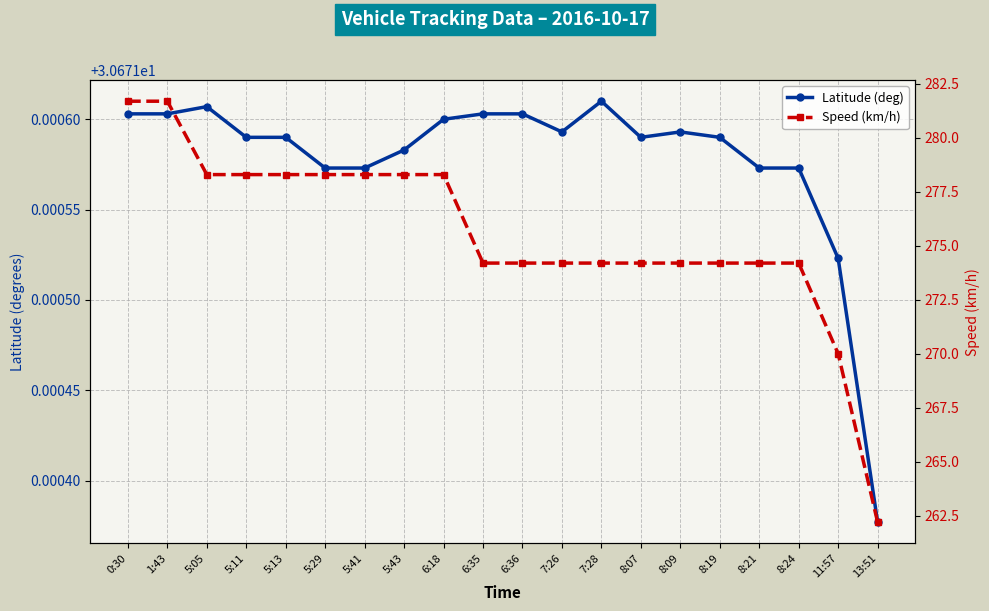

What is the maximum value for Latitude (deg)?

30.7